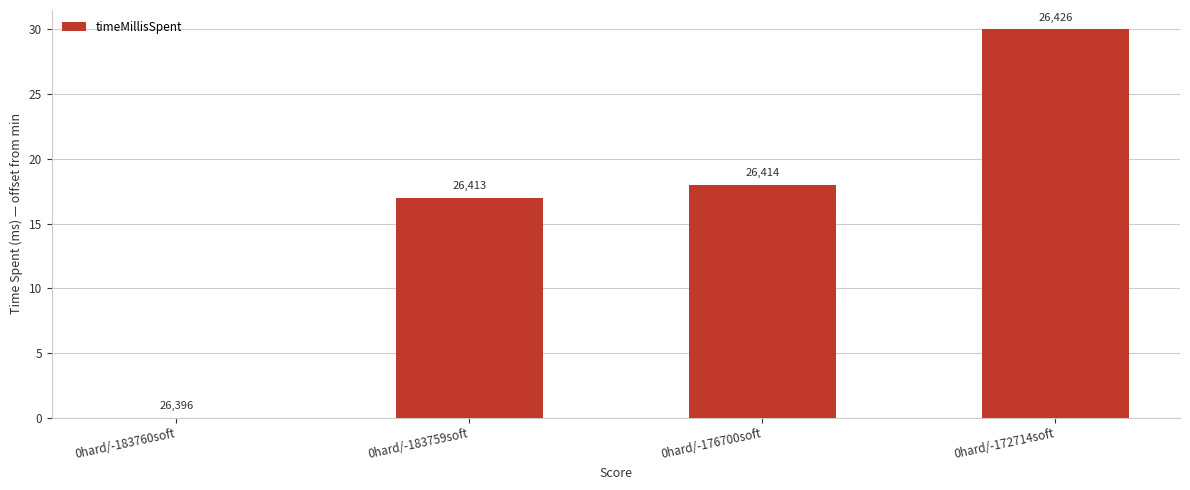

Reading left to right, list all the values displayed in this chart.

0hard/-183760soft=0	0hard/-183759soft=17	0hard/-176700soft=18	0hard/-172714soft=30